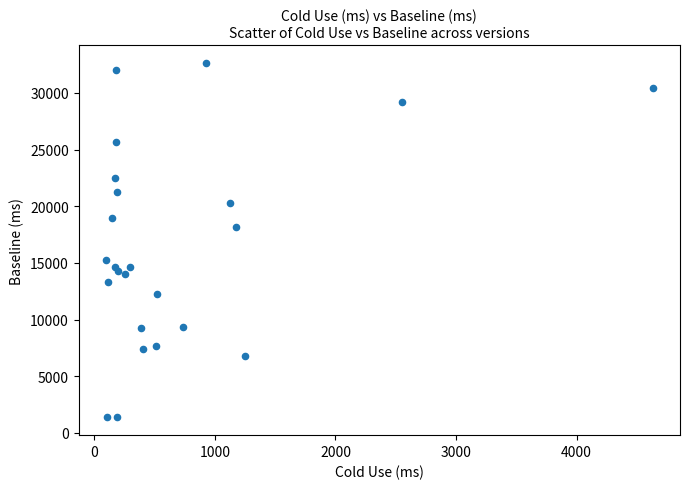

What Y value in the scatter plot is closest to 17007?

18179